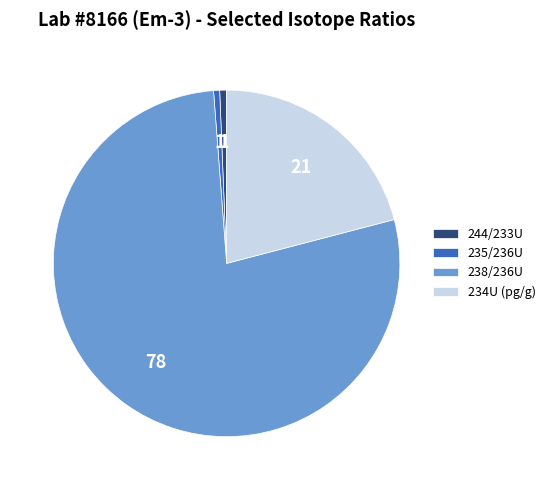

Does any single category account for the majority?

Yes